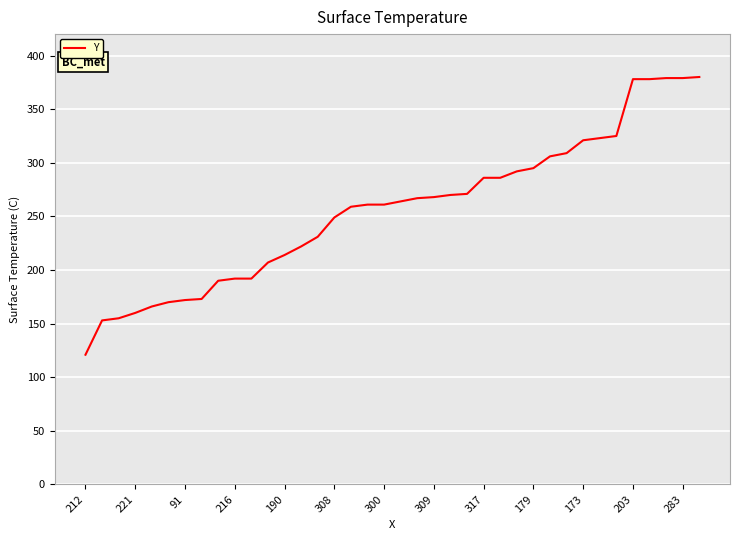

What is the maximum value shown in the chart?

380